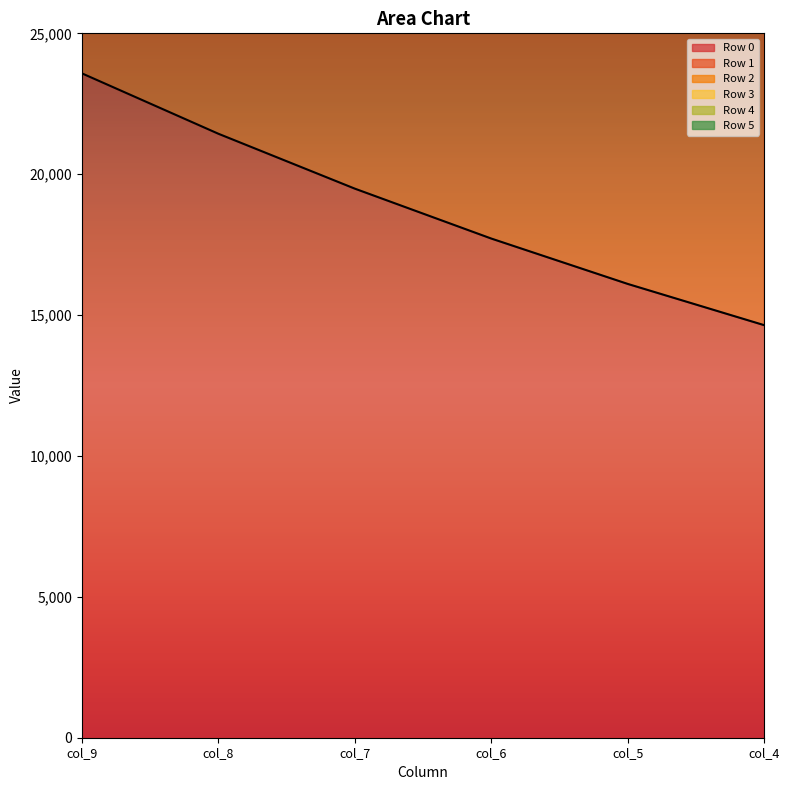

Which category has the lowest value in the Row 1 series?

col_4